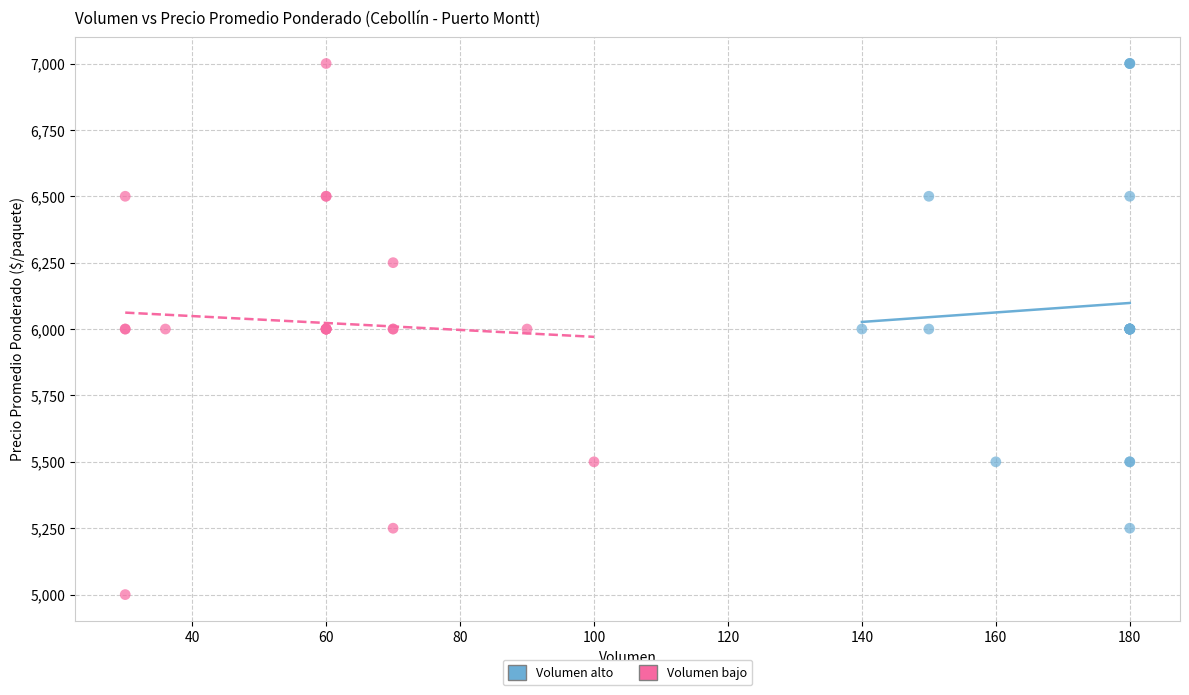

Which series has the widest spread of Y values?

Volumen bajo